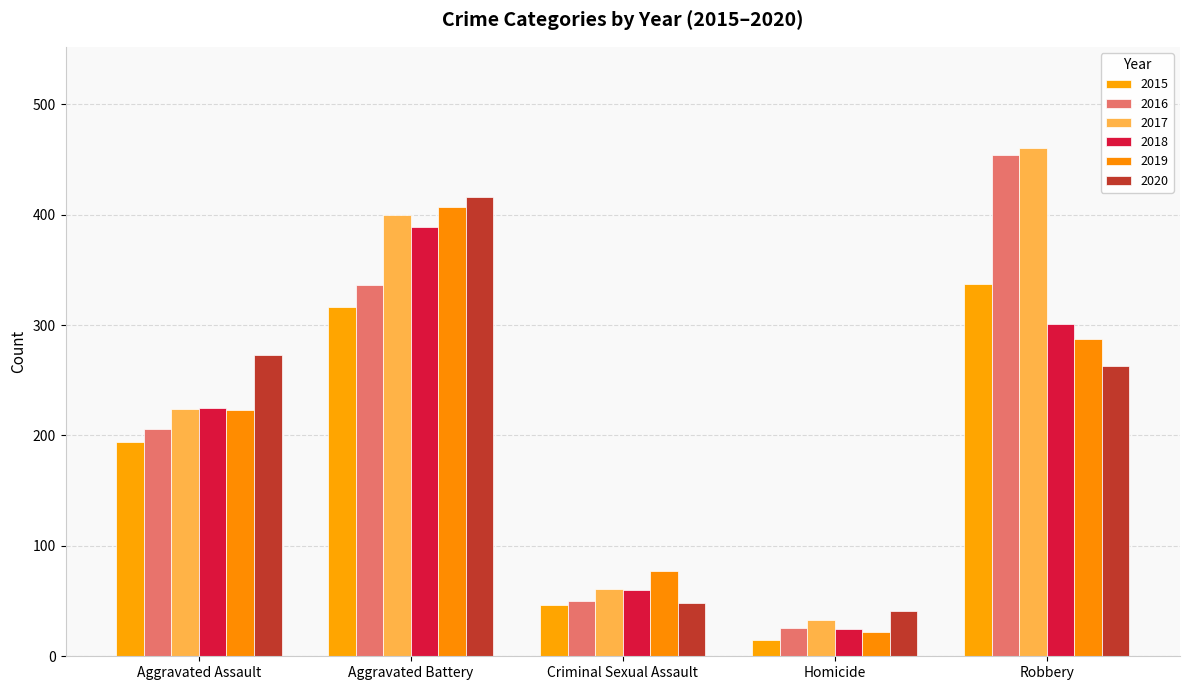

What is the lowest value of the 2017 series?

33